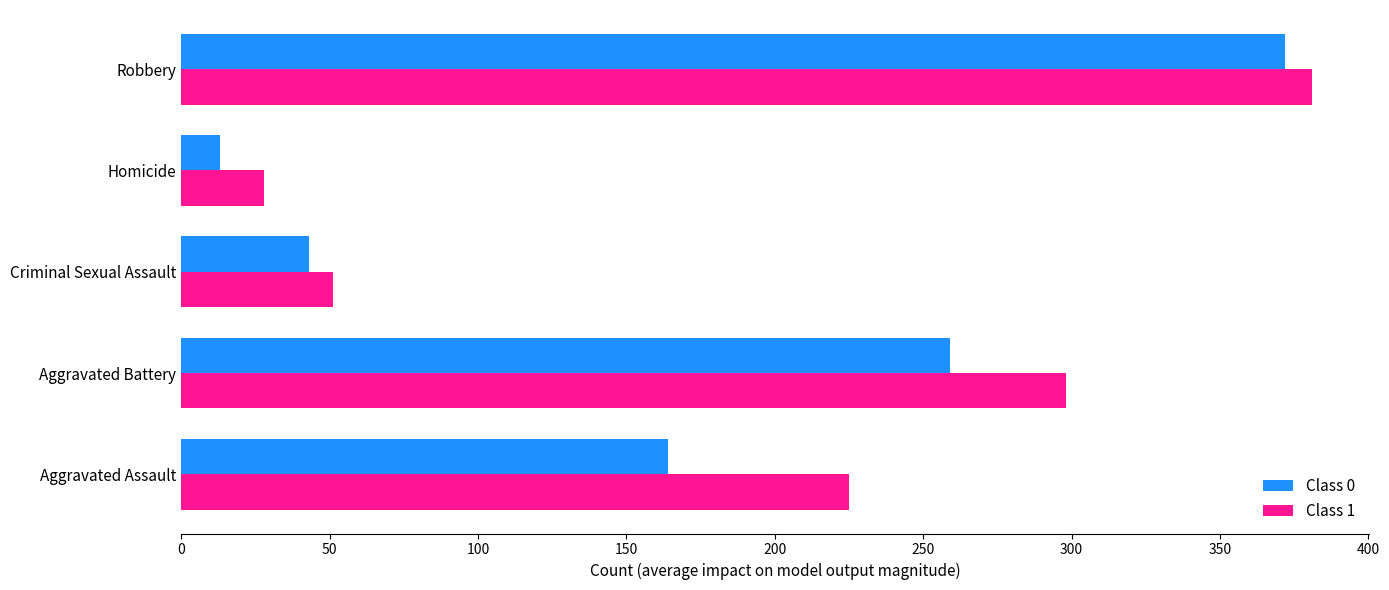

What value does the Class 1 series have at Aggravated Assault?

225